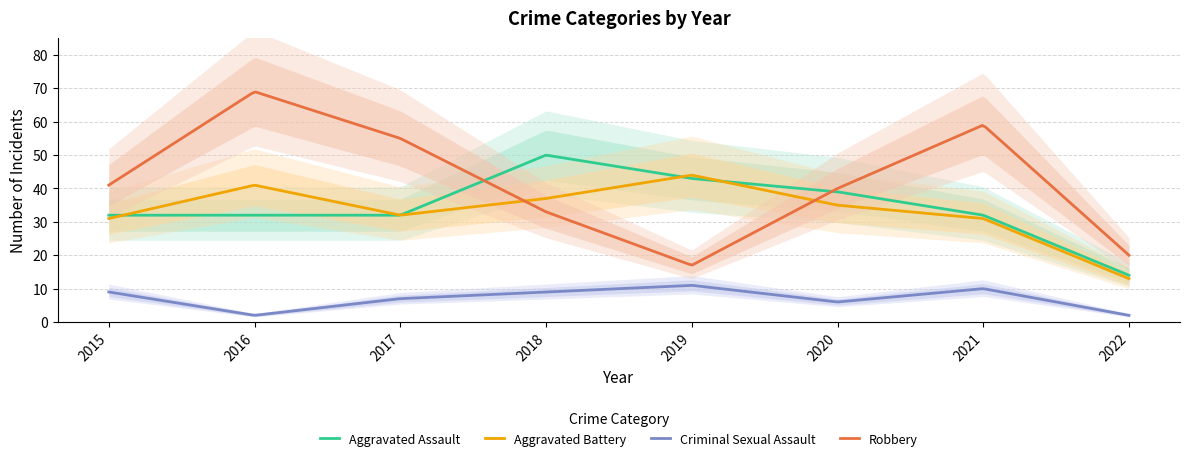

True or false: Criminal Sexual Assault has a value of 18 at 2019.

False